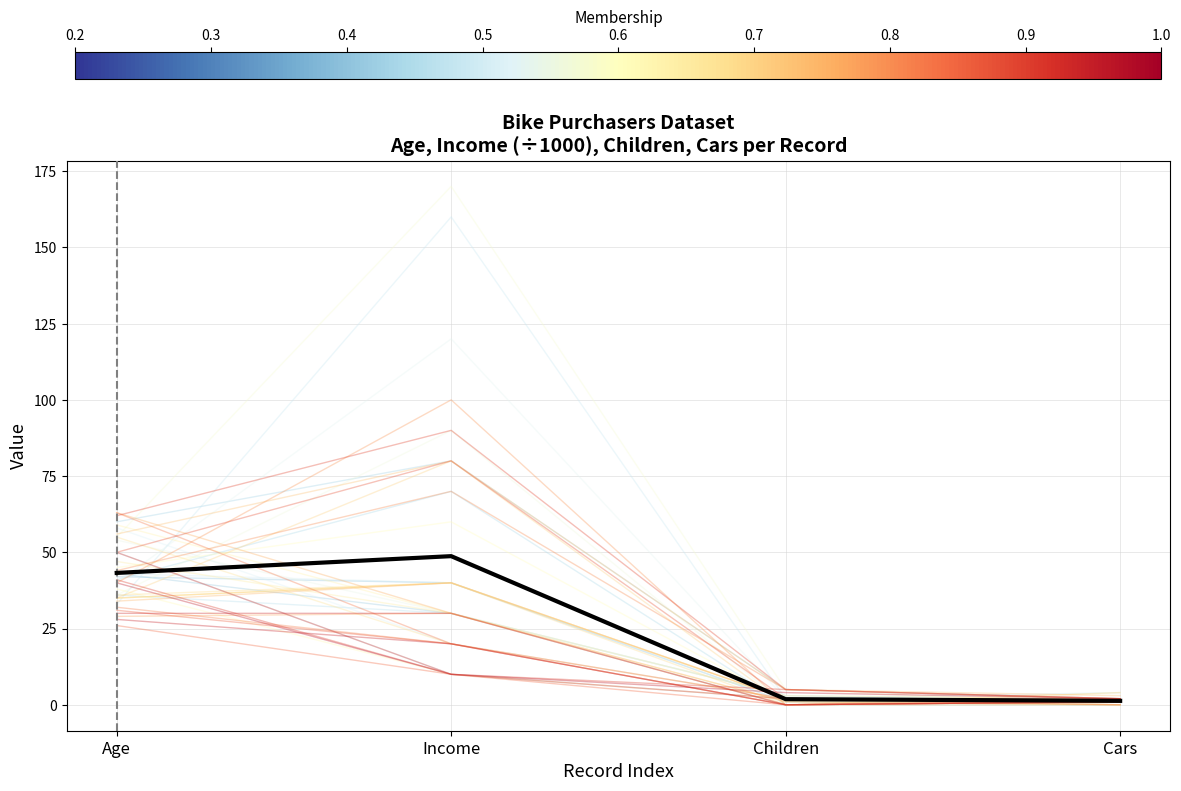

List the labels in order of value, largest first.

Income, Age, Children, Cars